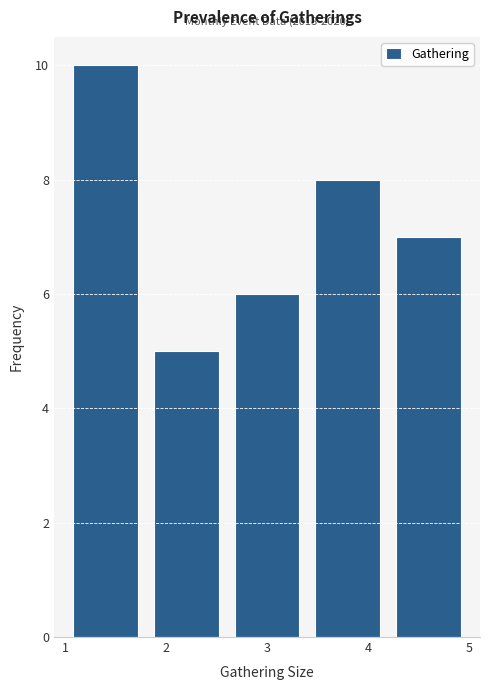

Which range on the x-axis has the tallest bar?

1.0 to 1.8